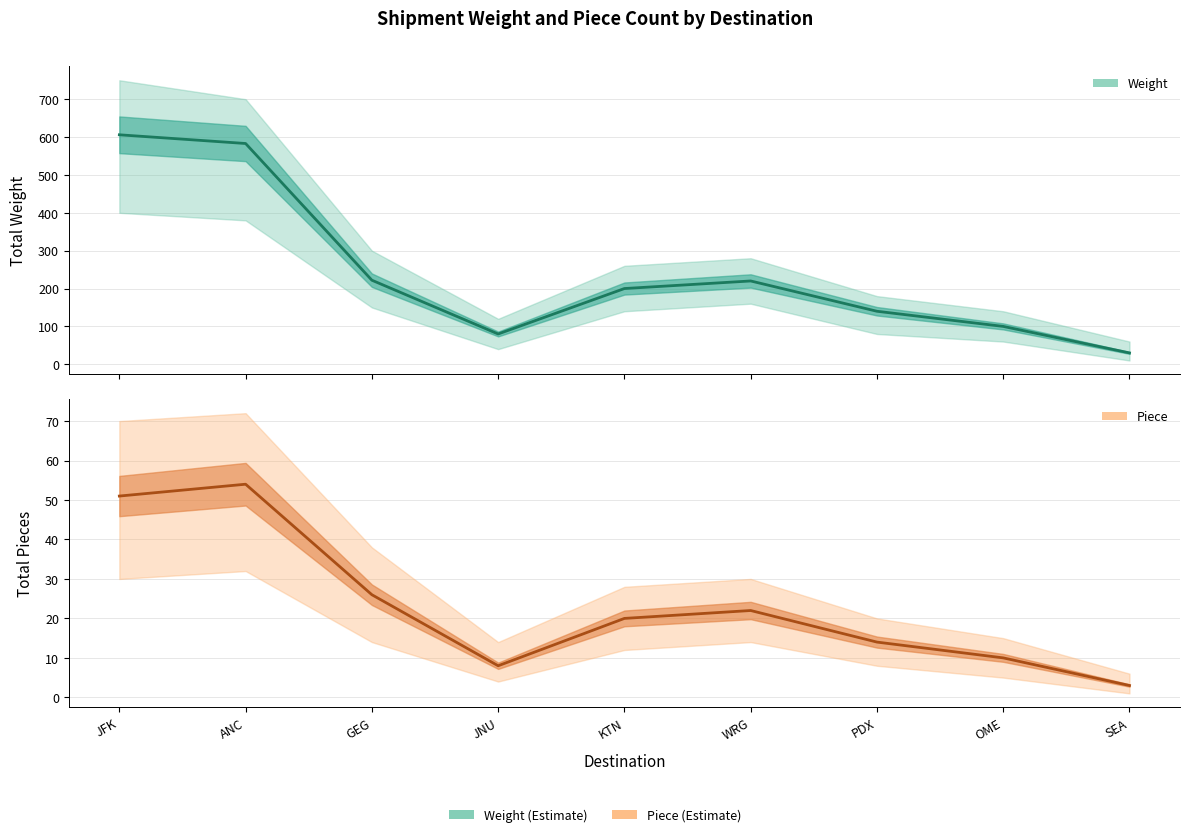

How many lines are shown in the chart?

2